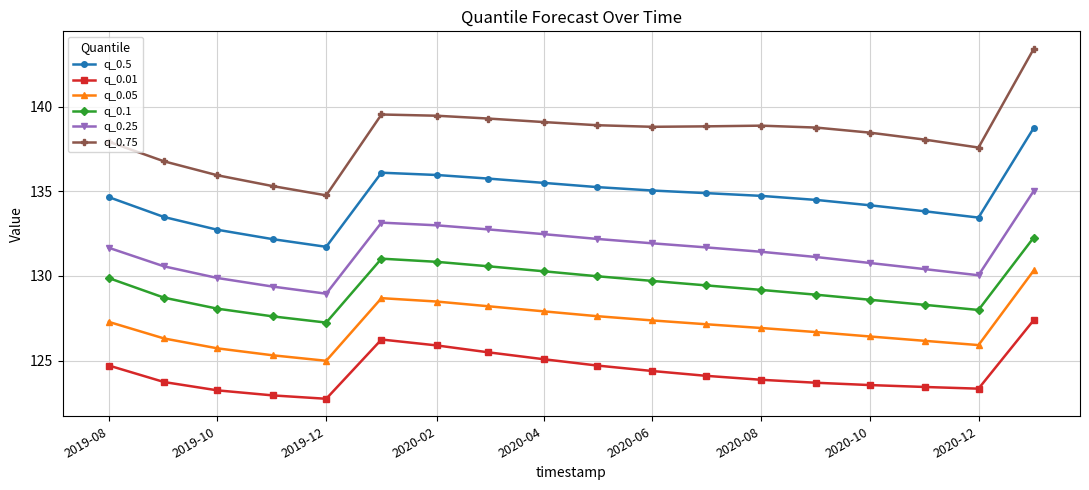

Which series has the largest total across all categories?

q_0.75